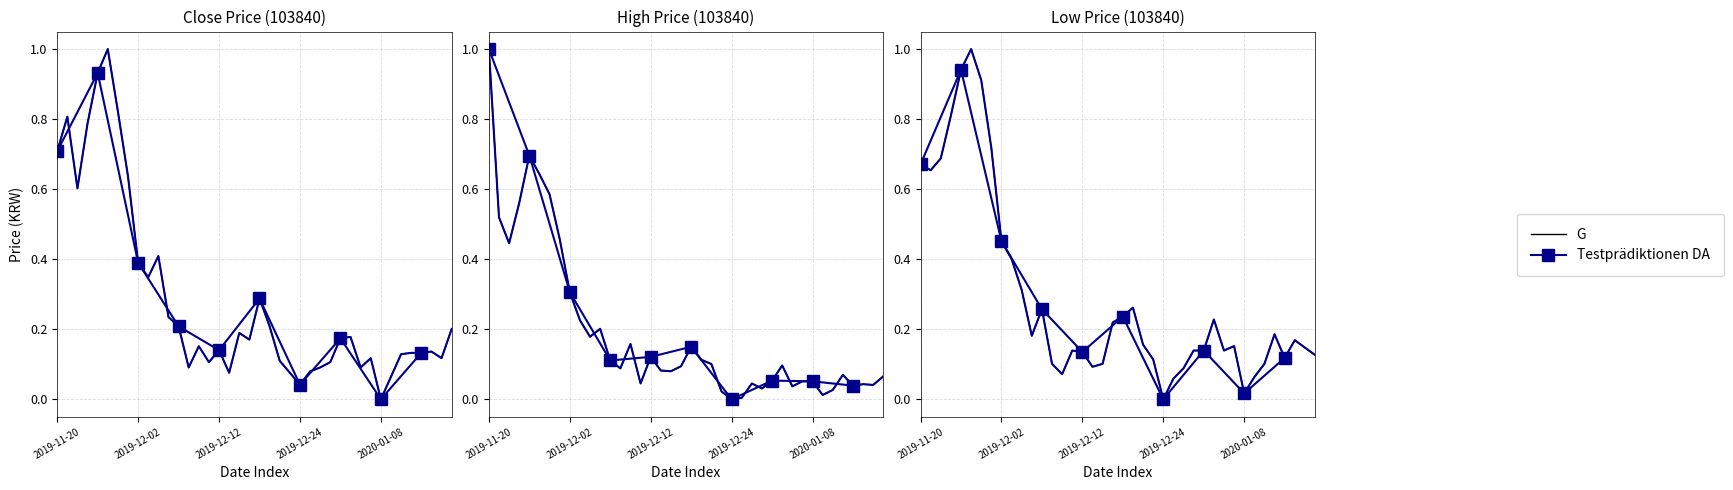

At which label is High closest to 0?

2019-12-24